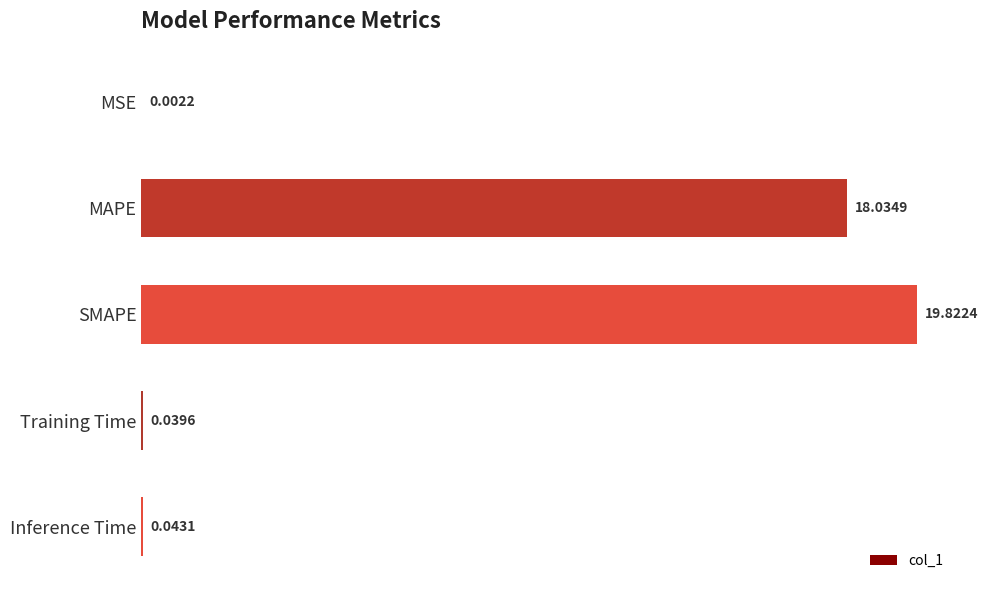

Count the number of data series in this chart.

1